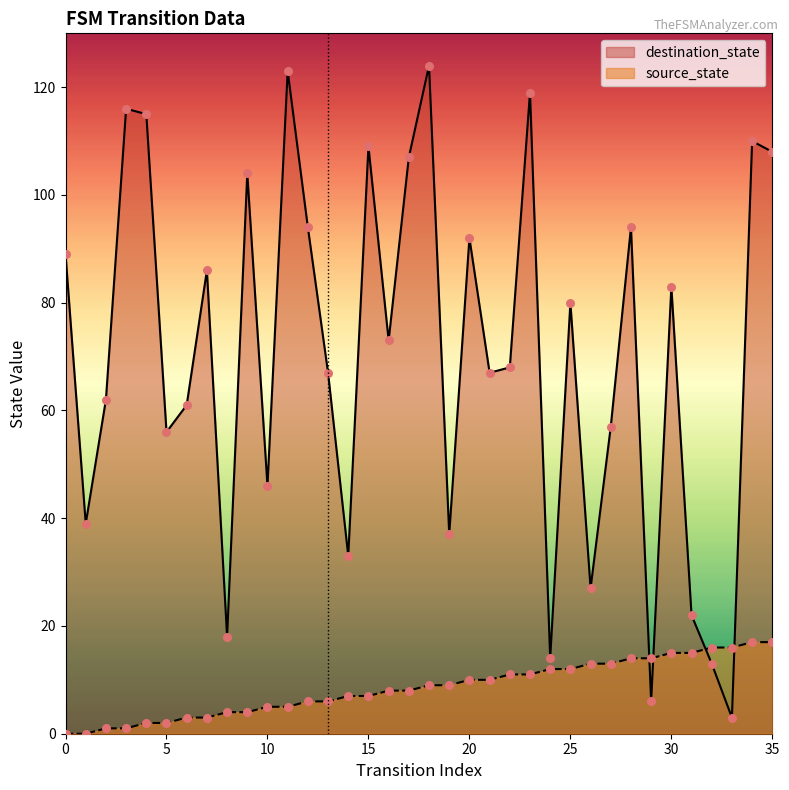

What are all the series names shown in the legend?

destination_state, source_state